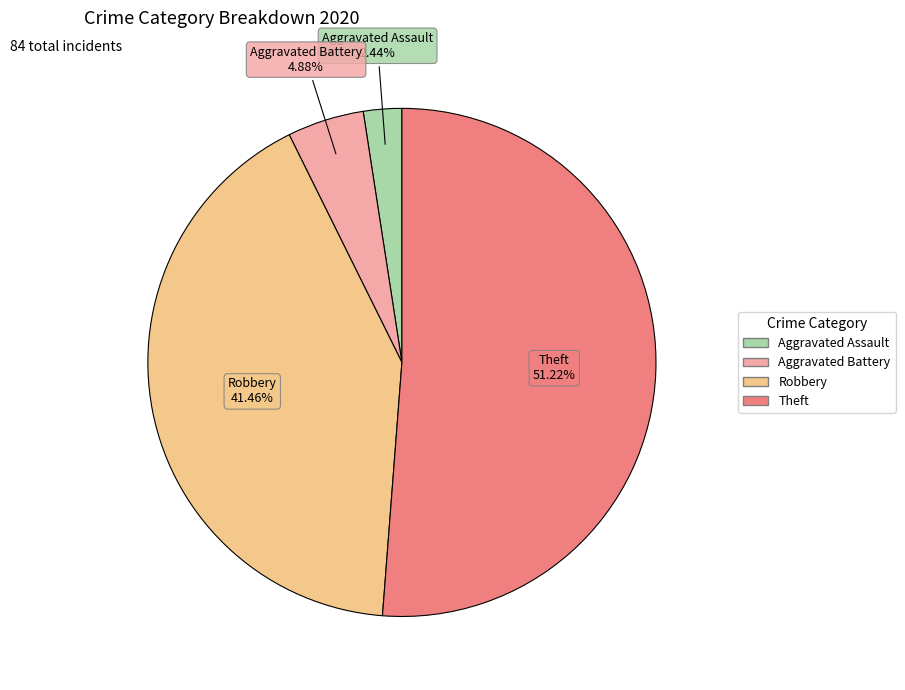

Is there a majority slice in this chart?

Yes